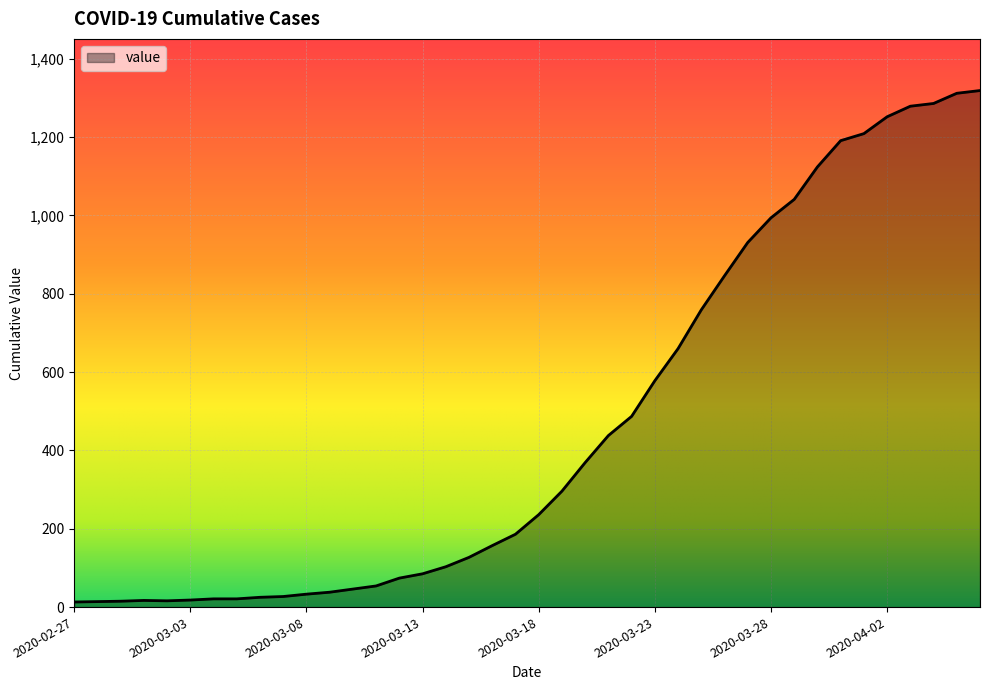

What is the maximum value shown in the chart?

1319